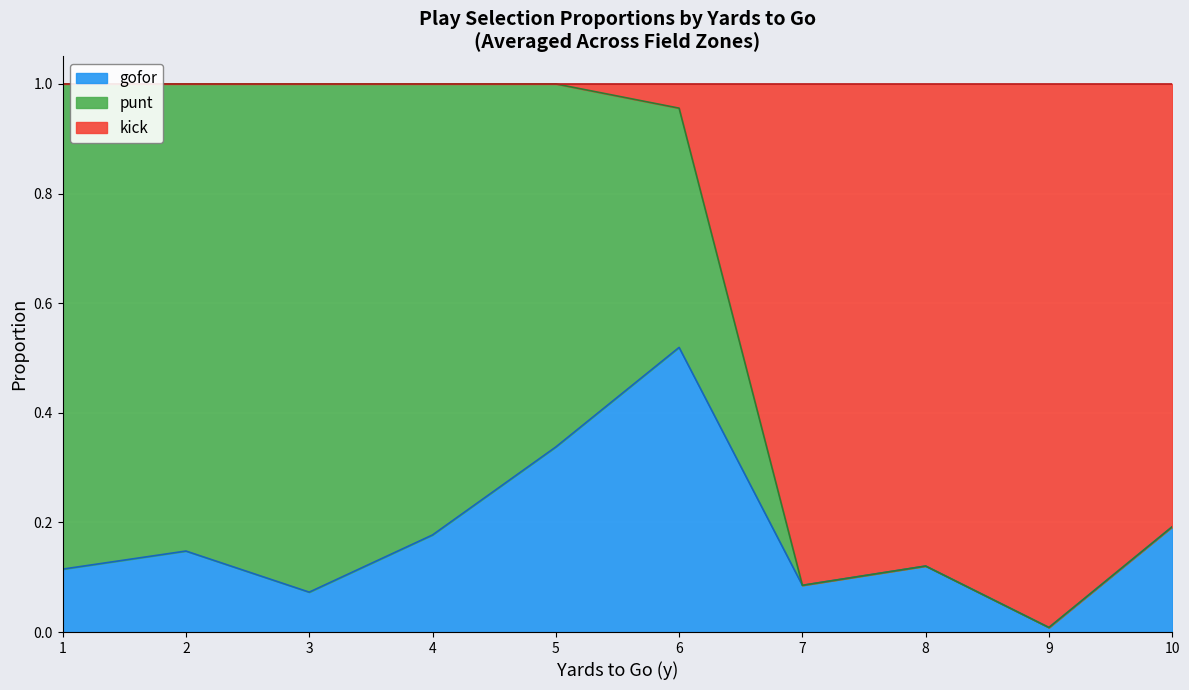

What is the total value across all series at 7?

1.0